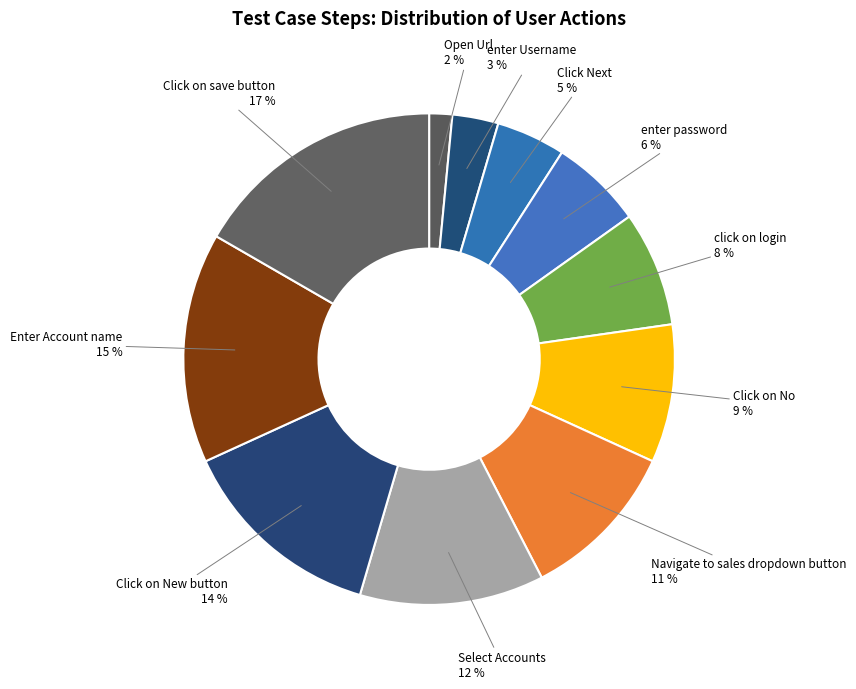

The Click on save button slice represents 30% of the pie. True or false?

False